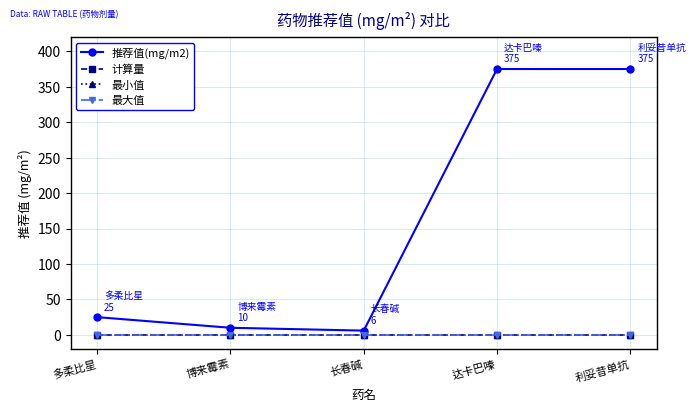

Rank the series at 多柔比星 from highest to lowest value.

推荐值(mg/m2), 计算量, 最小值, 最大值